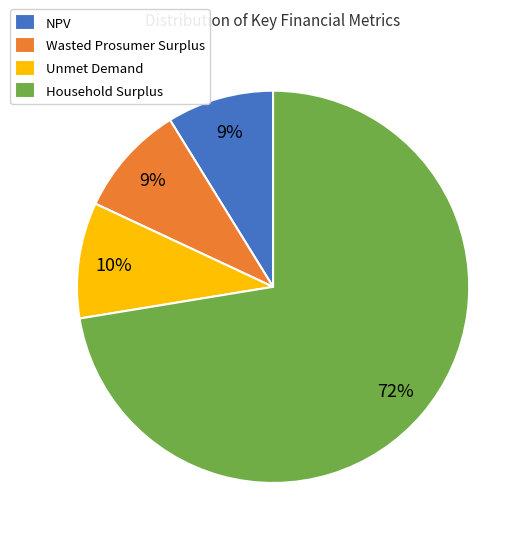

To the nearest percent, what is the average slice percentage?

25%